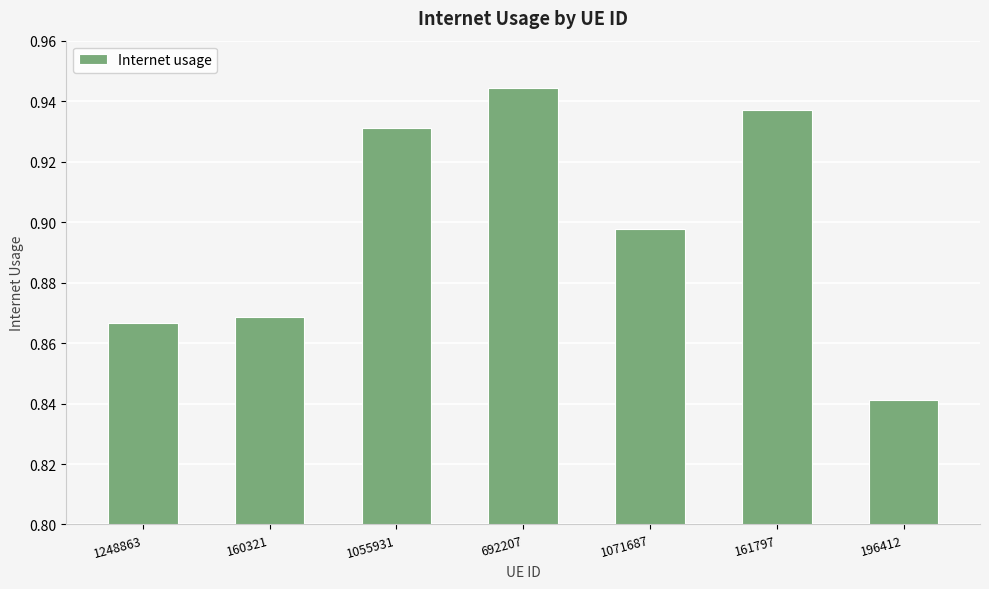

Which has a higher value, 1055931 or 1071687?

1055931